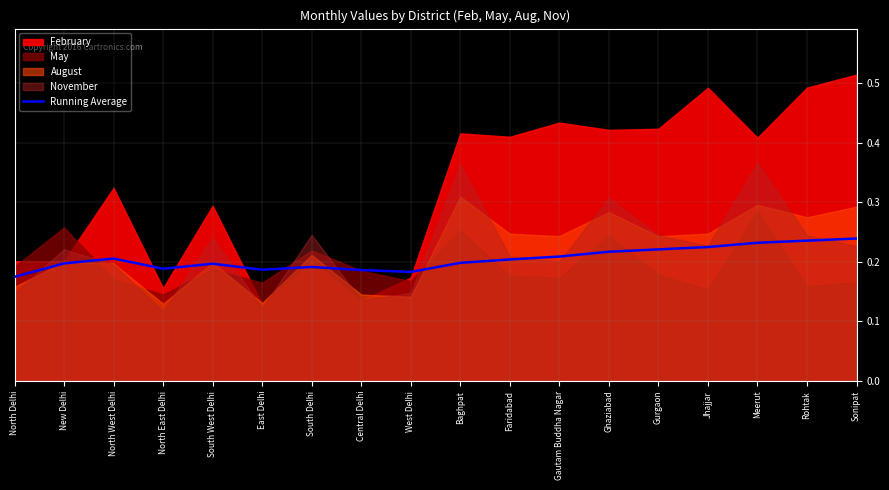

True or false: the data shows 0.2 at South West Delhi.

True